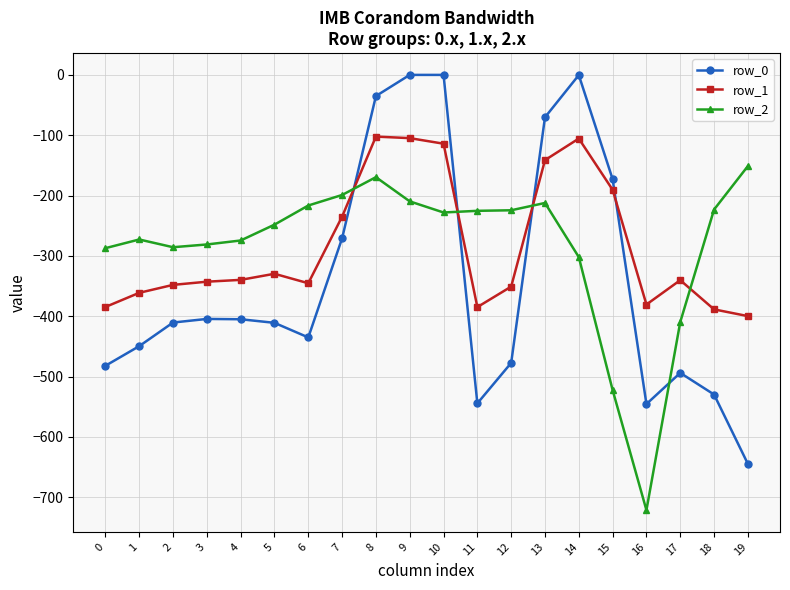

Is the value of row_1 at 3 greater than the value of row_2 at 4?

No